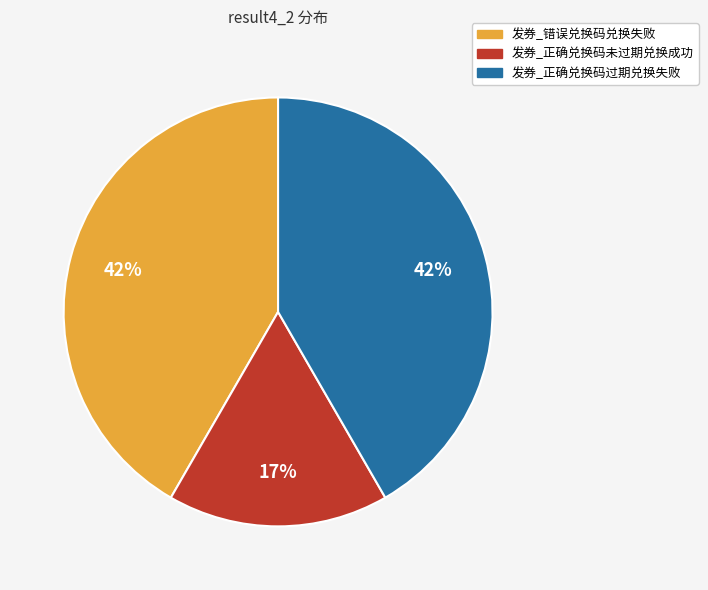

True or false: 发券_错误兑换码兑换失败 accounts for 42% of the total.

True